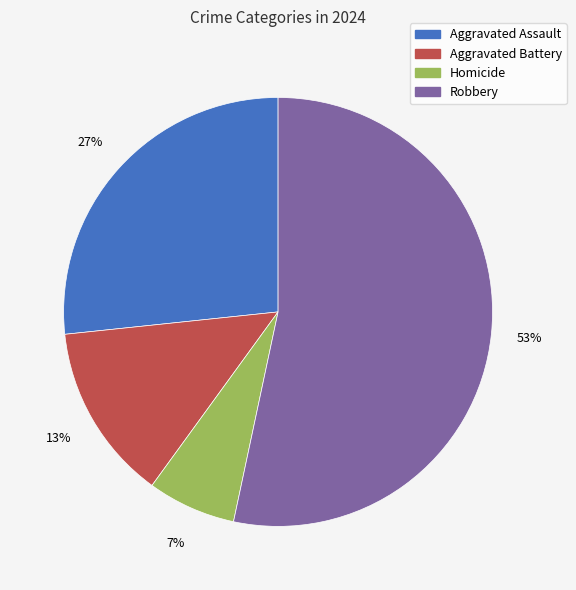

Between Aggravated Assault and Homicide, which is larger?

Aggravated Assault